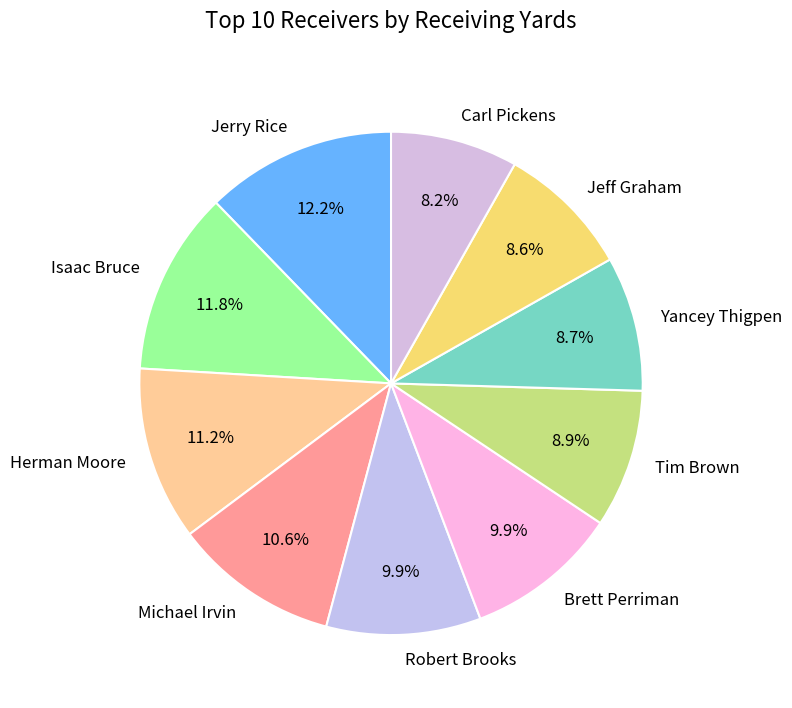

Approximately how many times larger is the value at Isaac Bruce compared to Jerry Rice?

1.0